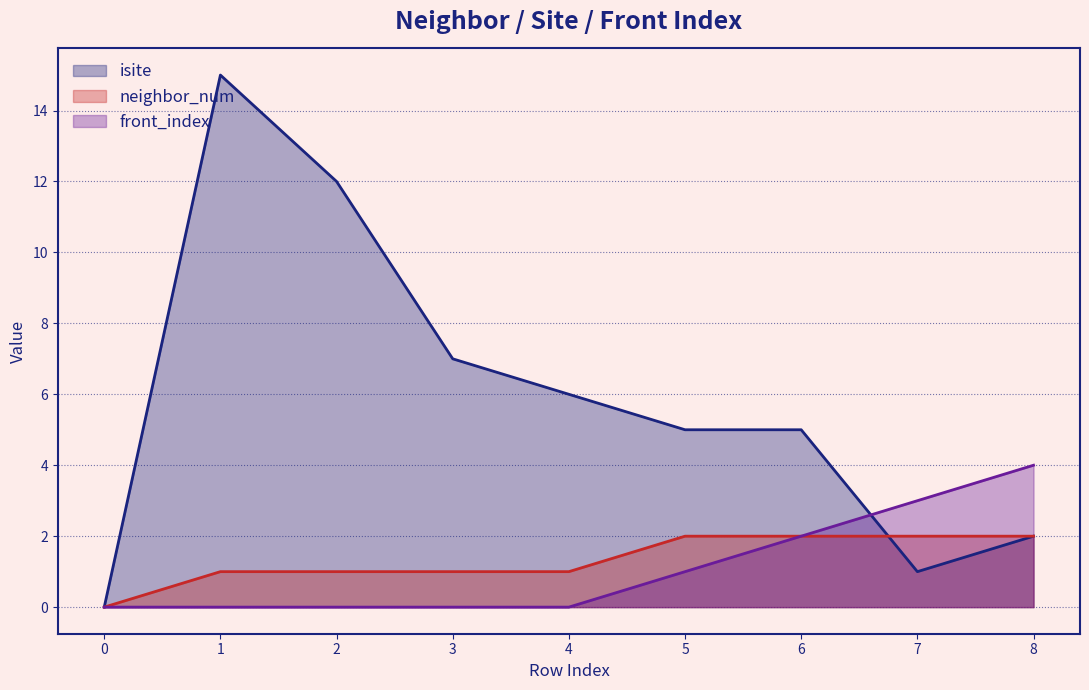

What are all the series names shown in the legend?

isite, neighbor_num, front_index